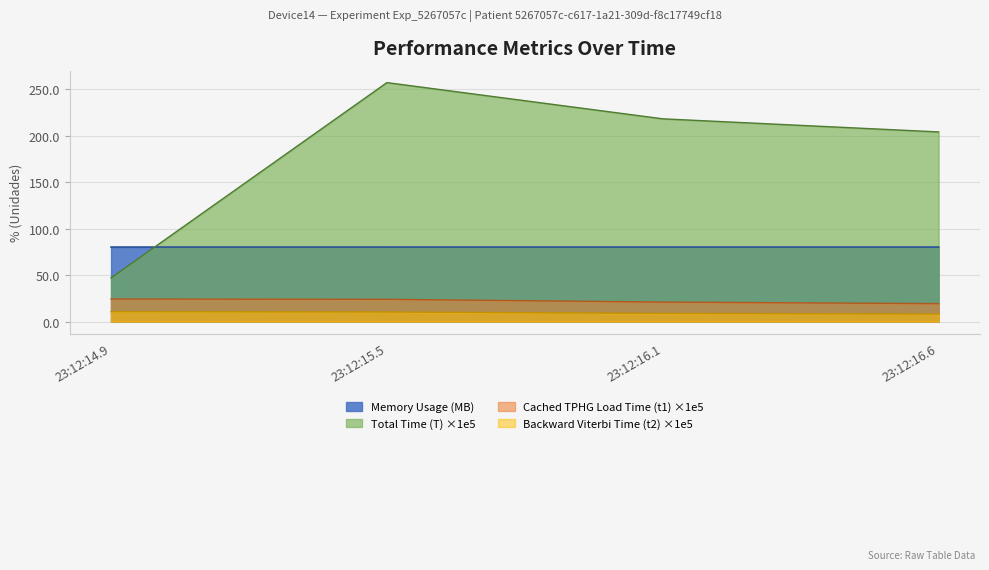

What are all the series names shown in the legend?

Memory Usage (MB), Total Time (T) ×1e5, Cached TPHG Load Time (t1) ×1e5, Backward Viterbi Time (t2) ×1e5